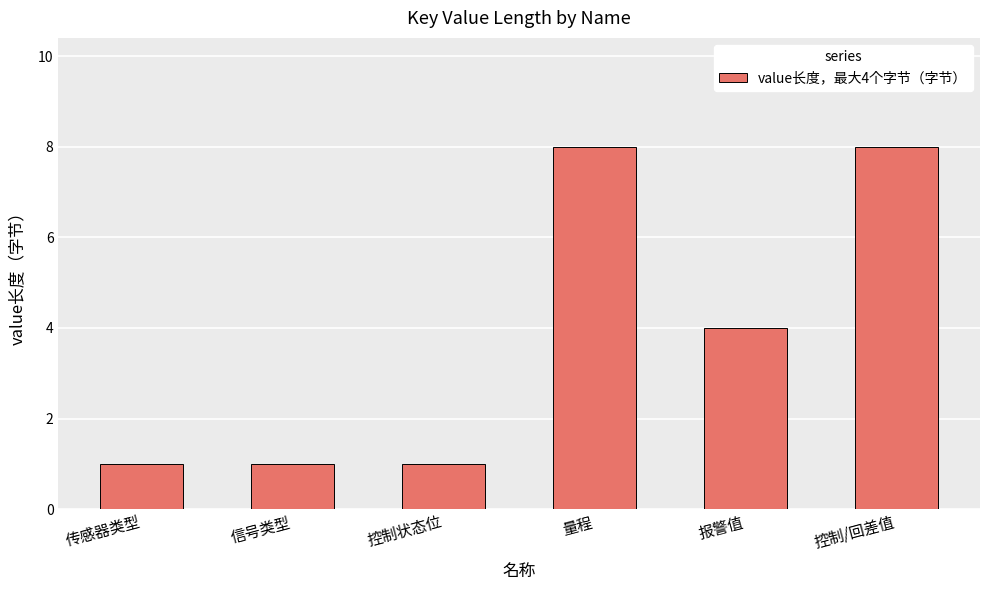

Count the values in the range 1 to 8.

6